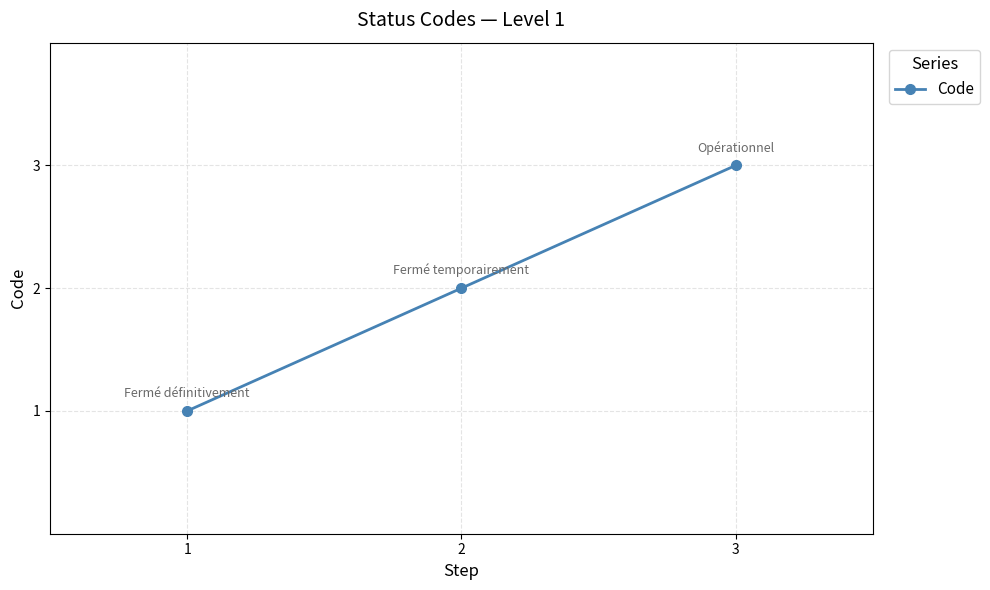

Reading left to right, what are all the values shown in this chart?

1	2	3